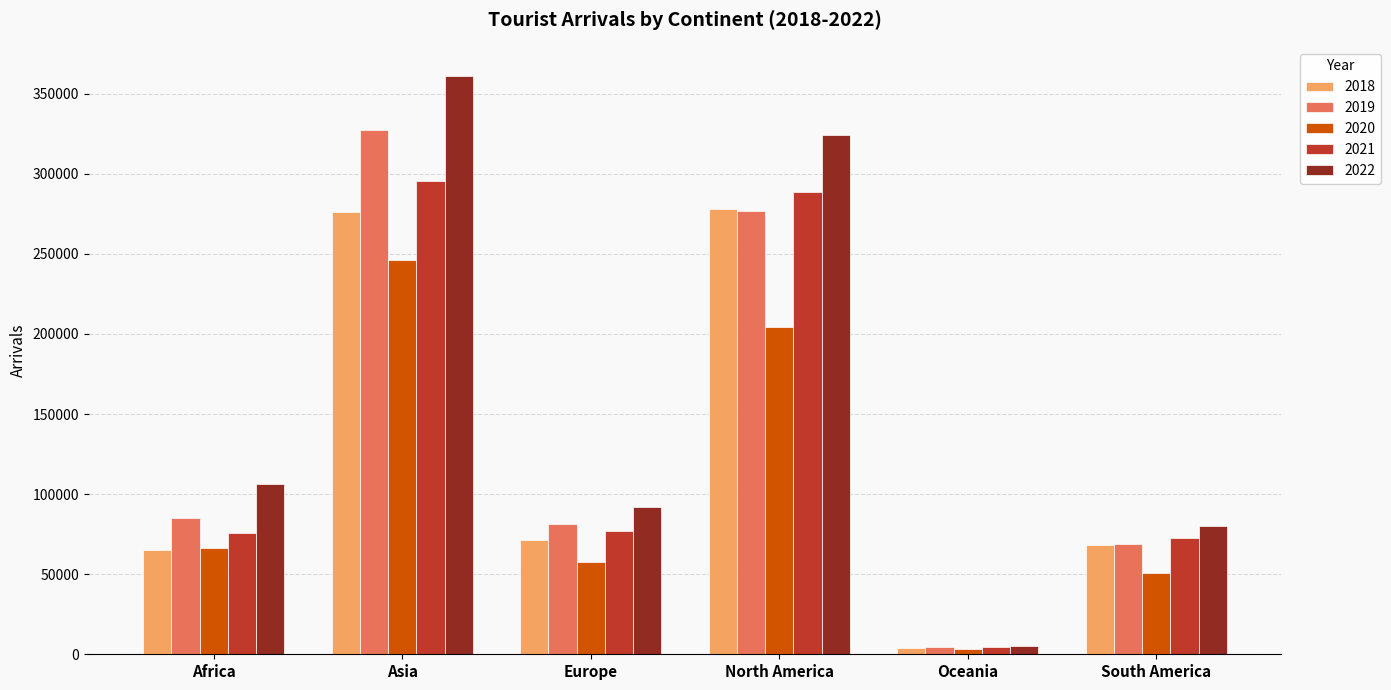

What is the label of the 6th bar from the left?

South America